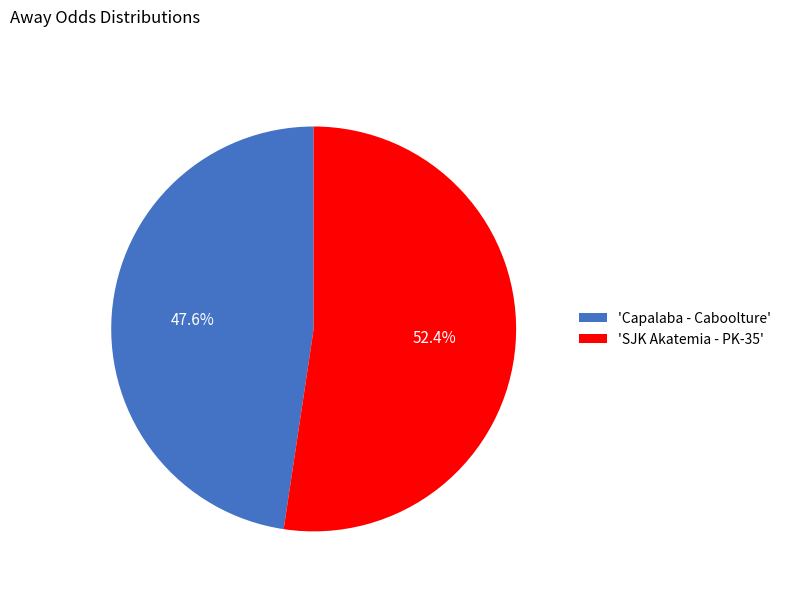

What portion of the pie excludes 'SJK Akatemia - PK-35'?

47.6%